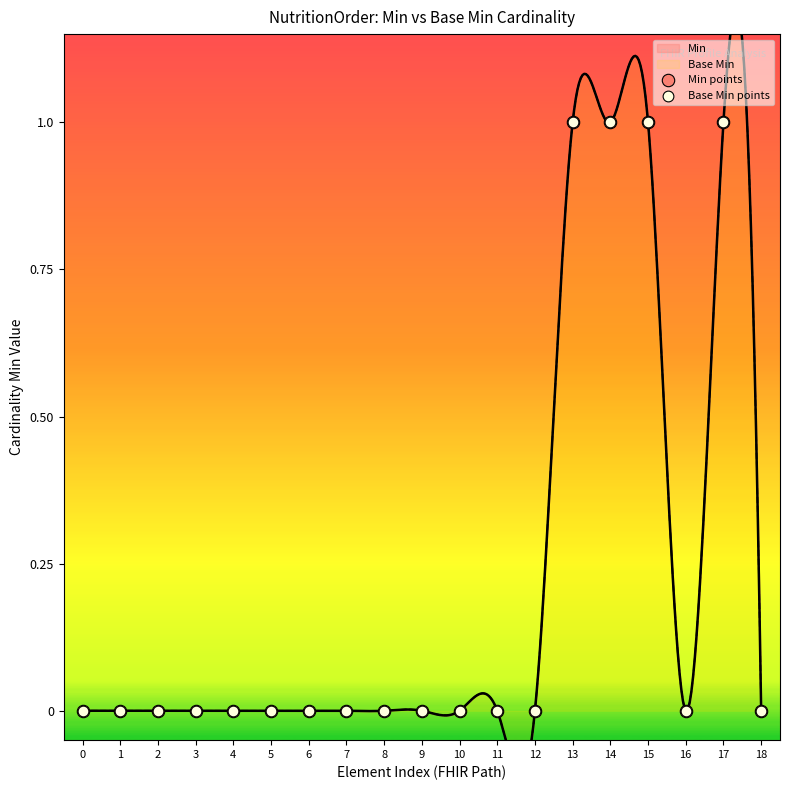

At which category is the sum across all series the highest?

13